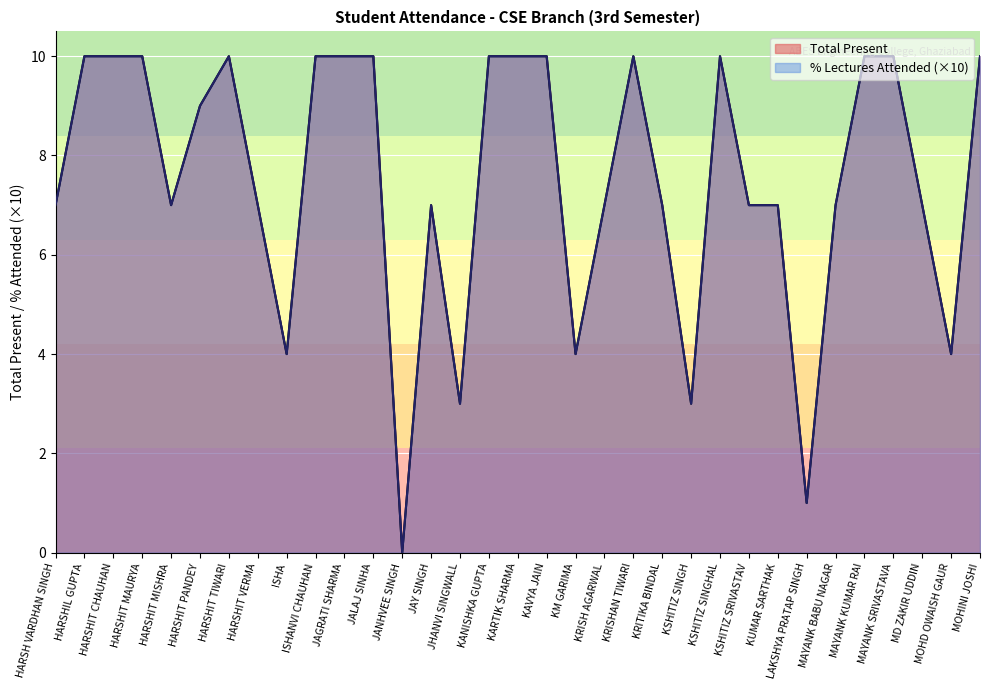

Which series has the largest total across all categories?

Total Present